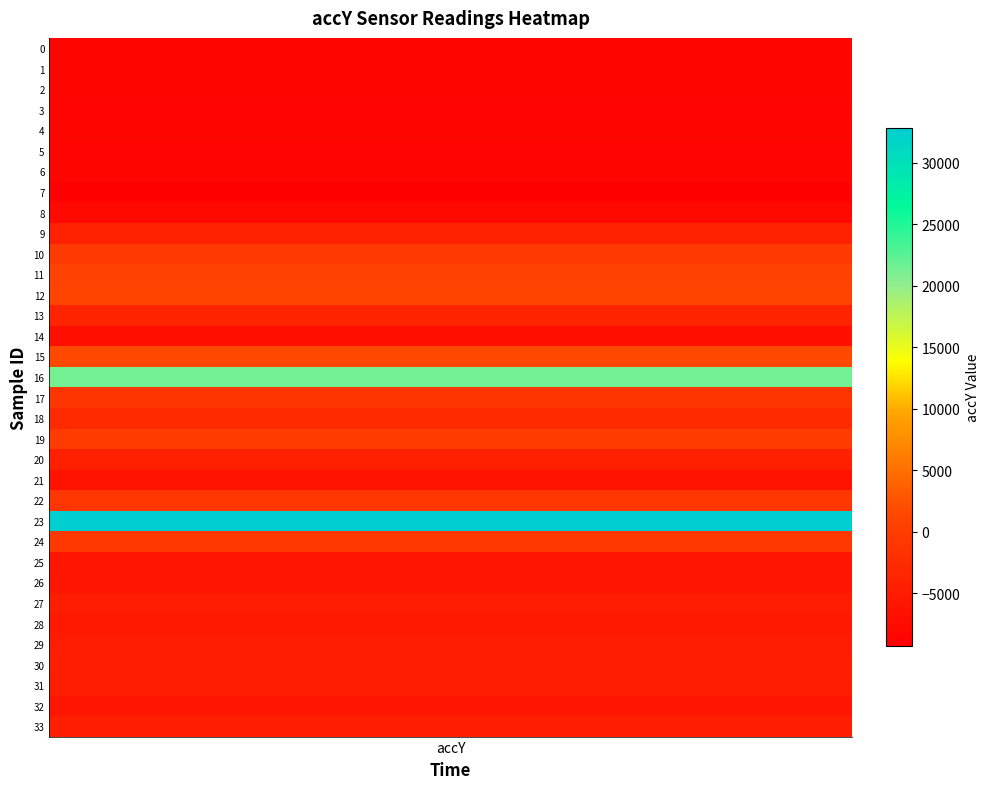

Read the value at 32.

-5688